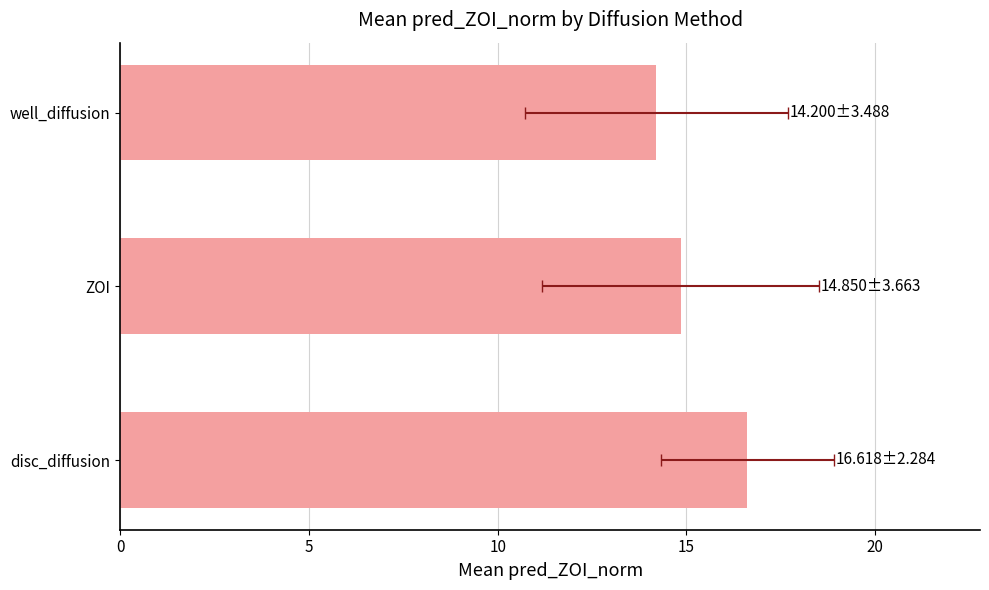

What is the smallest value displayed?

14.2